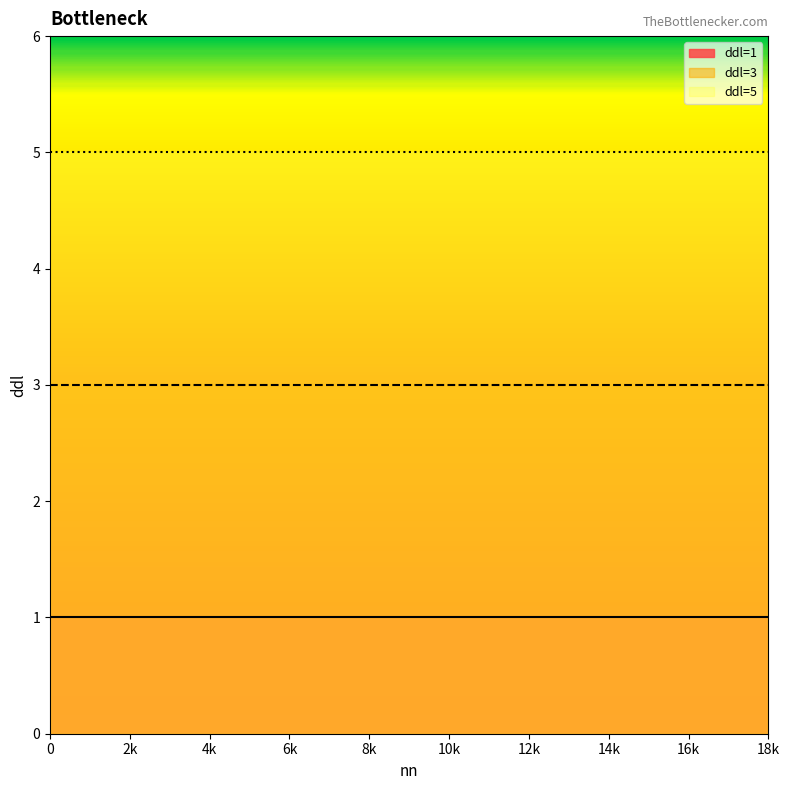

Which has a higher value, 17 or 14?

17